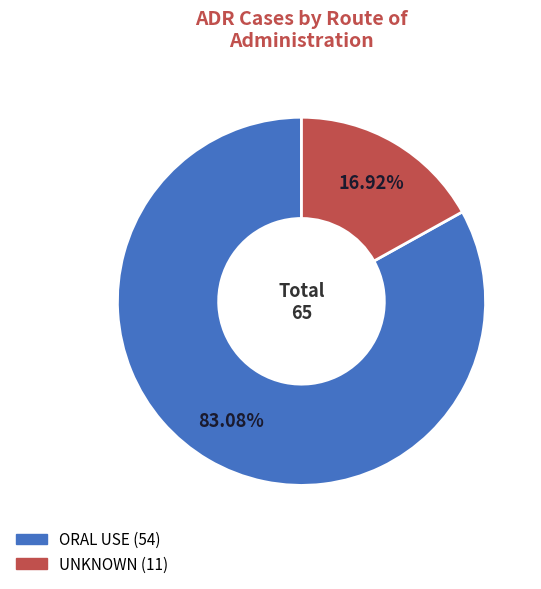

Count the number of slices in the pie.

2